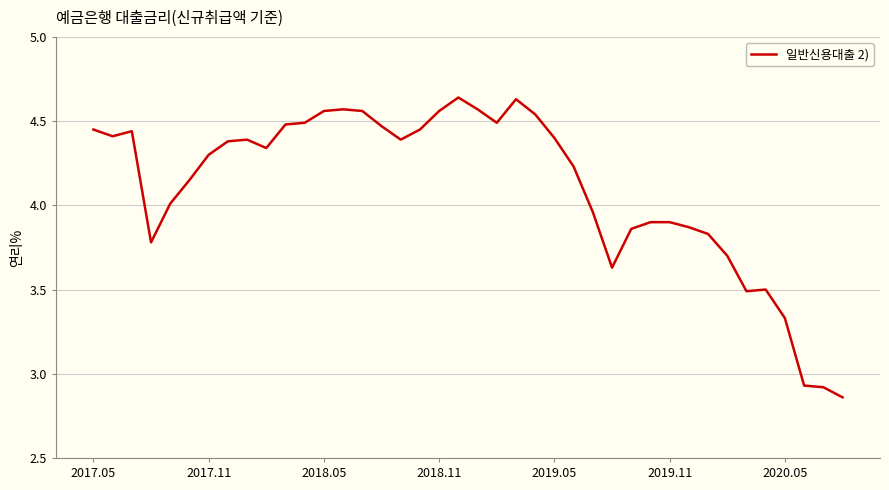

How many values are below 4?

15